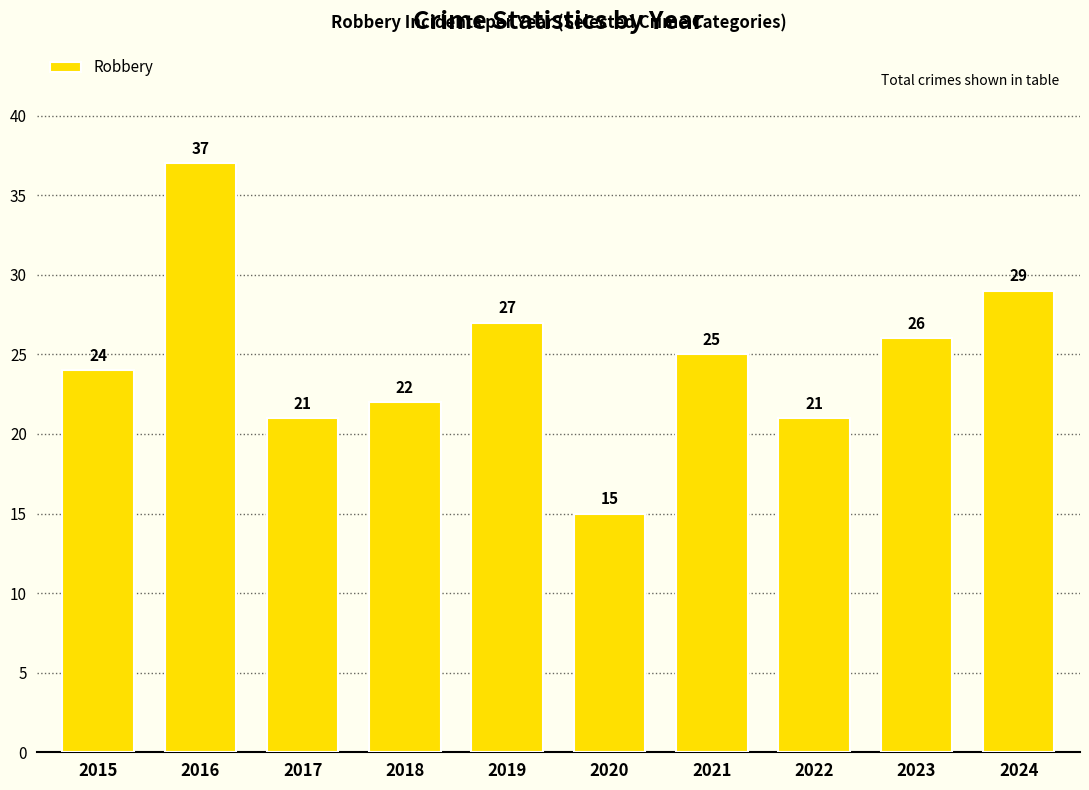

How many series are shown in this chart?

1